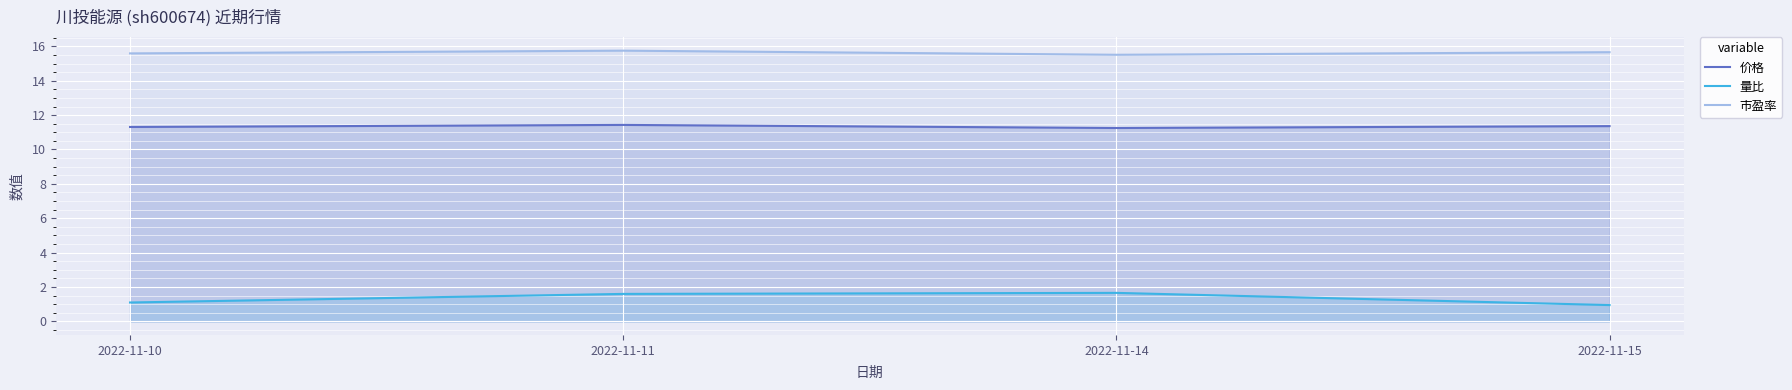

Which series has the largest total across all categories?

市盈率